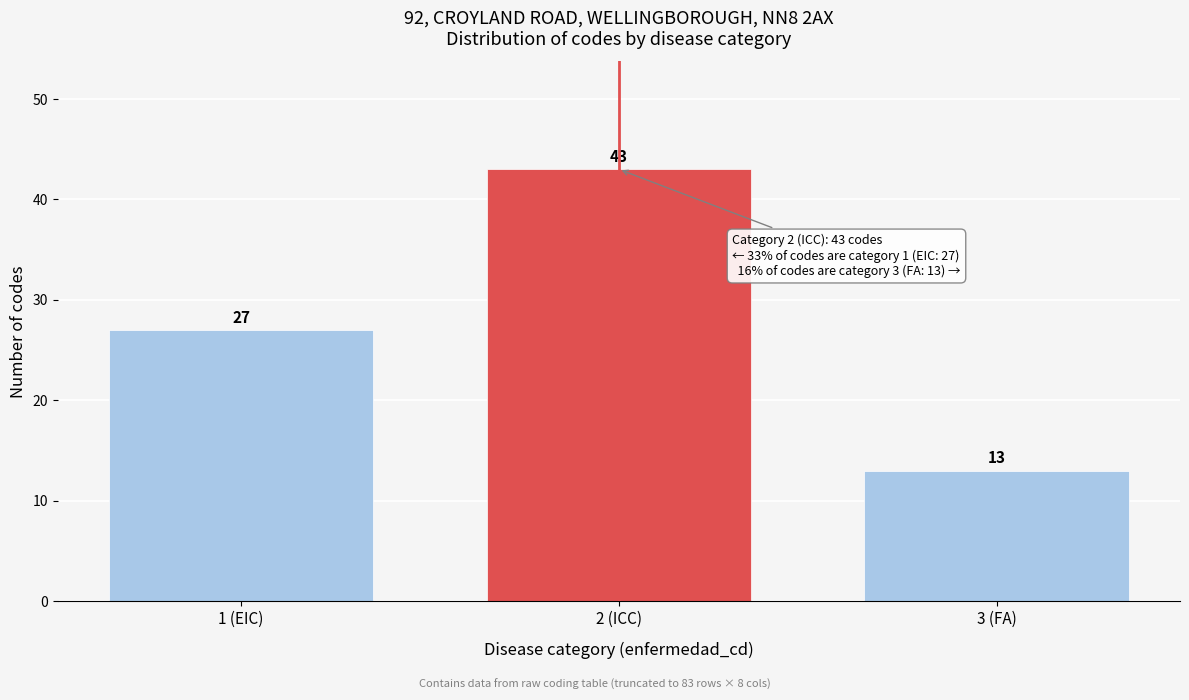

Reading left to right, what are all the values shown in this chart?

27	43	13